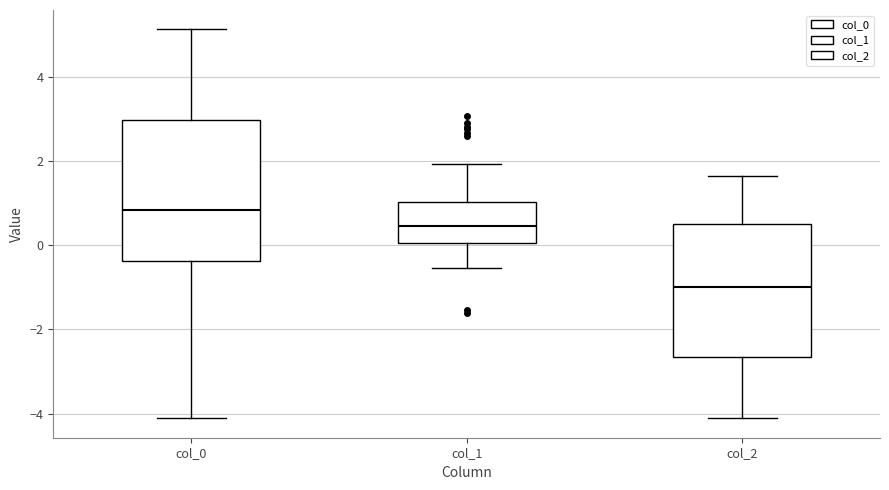

Reading left to right, transcribe this box plot: for each box, give where its median line is, the range the box spans, and where its two whiskers end, as read against the y-axis. The values are not printed on the chart, so give them approximately, as read against the axis.

col_0: median 0.8, box -0.4 to 3.0, whiskers -4.0 to 5.2
col_1: median 0.4, box 0.0 to 1.0, whiskers -0.6 to 2.0
col_2: median -1.0, box -2.6 to 0.4, whiskers -4.2 to 1.6